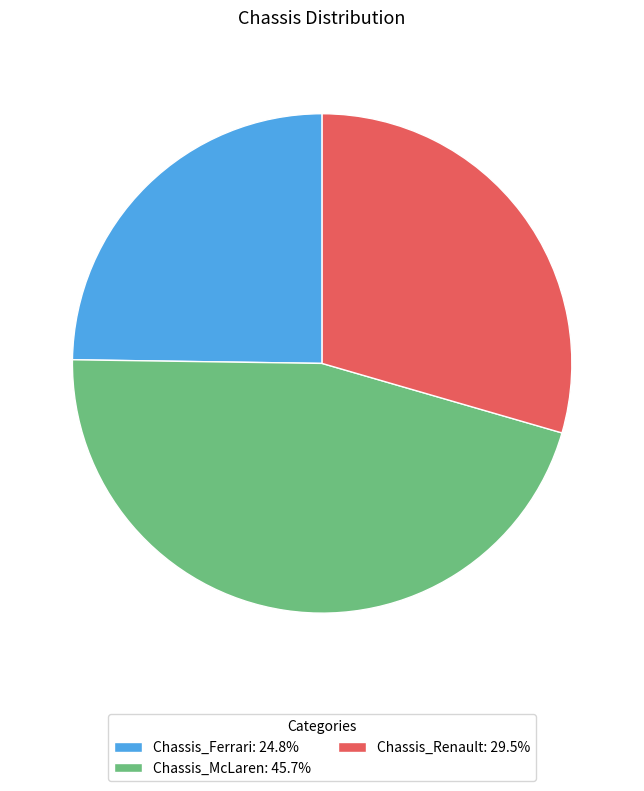

Count the number of slices in the pie.

3